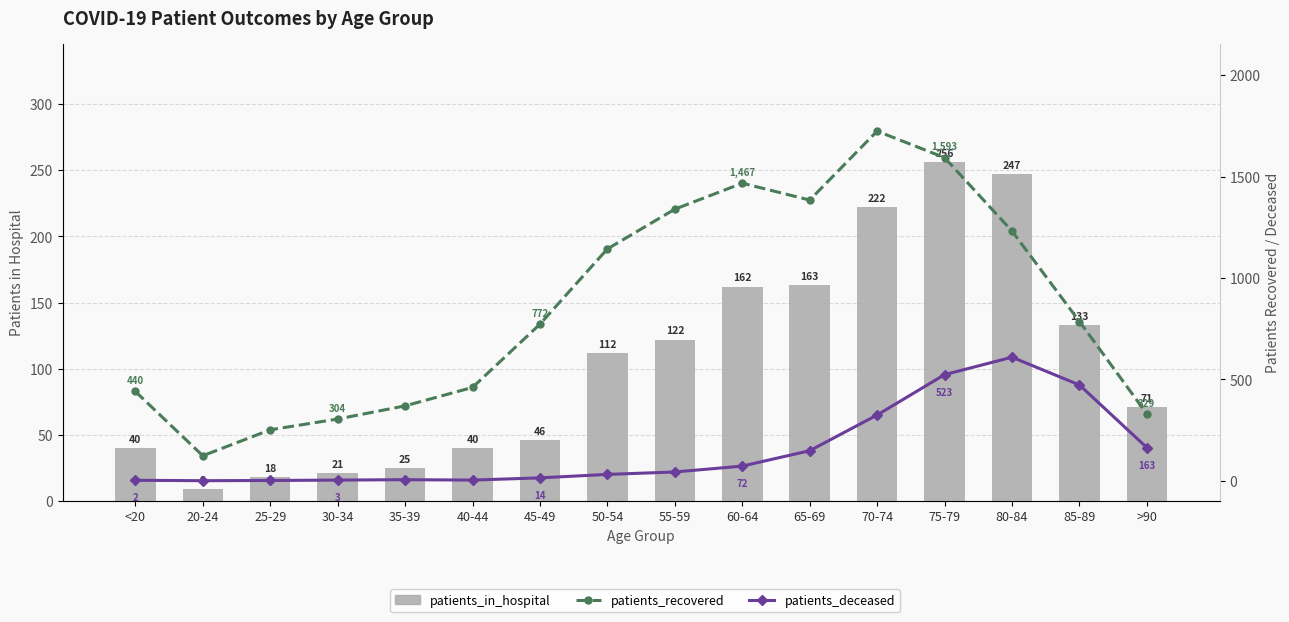

Which series has the largest range (max minus min)?

patients_recovered